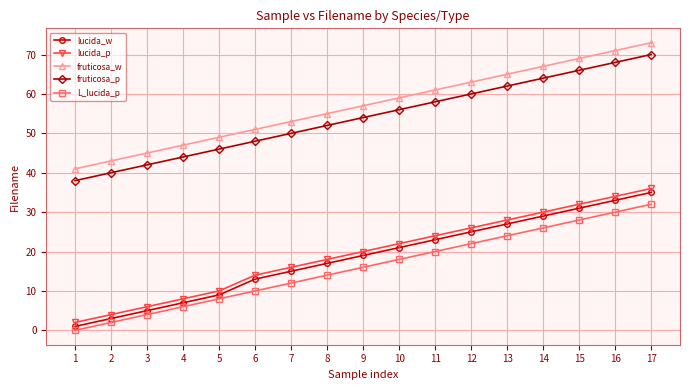

What value does the fruticosa_p series have at 14?

64